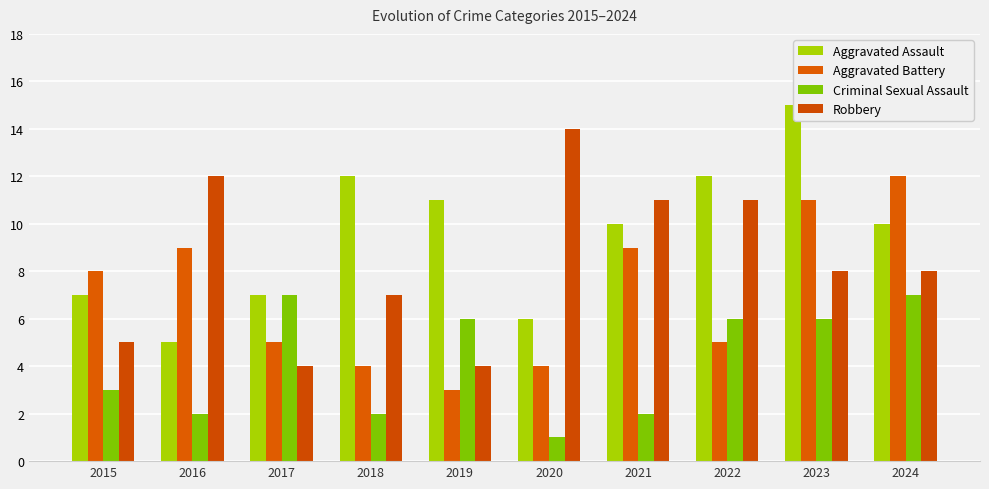

What is the spread (max minus min) of values at 2015?

5